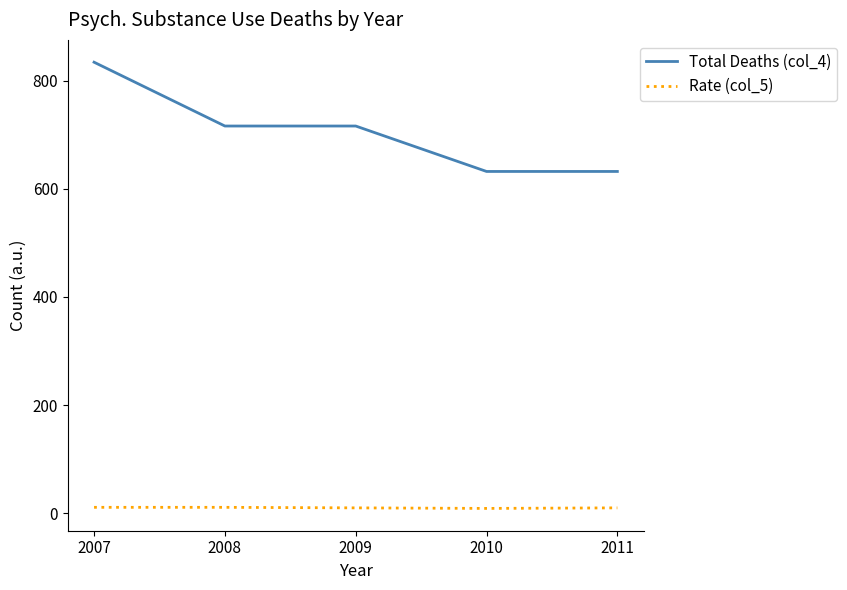

Which series has the largest total across all categories?

Total Deaths (col_4)